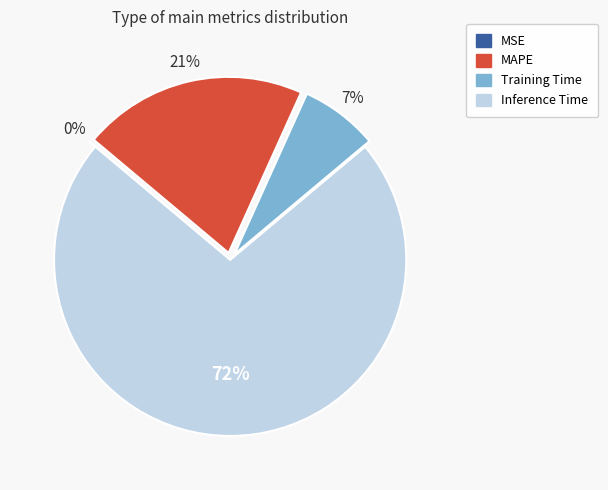

Does any single category account for the majority?

Yes